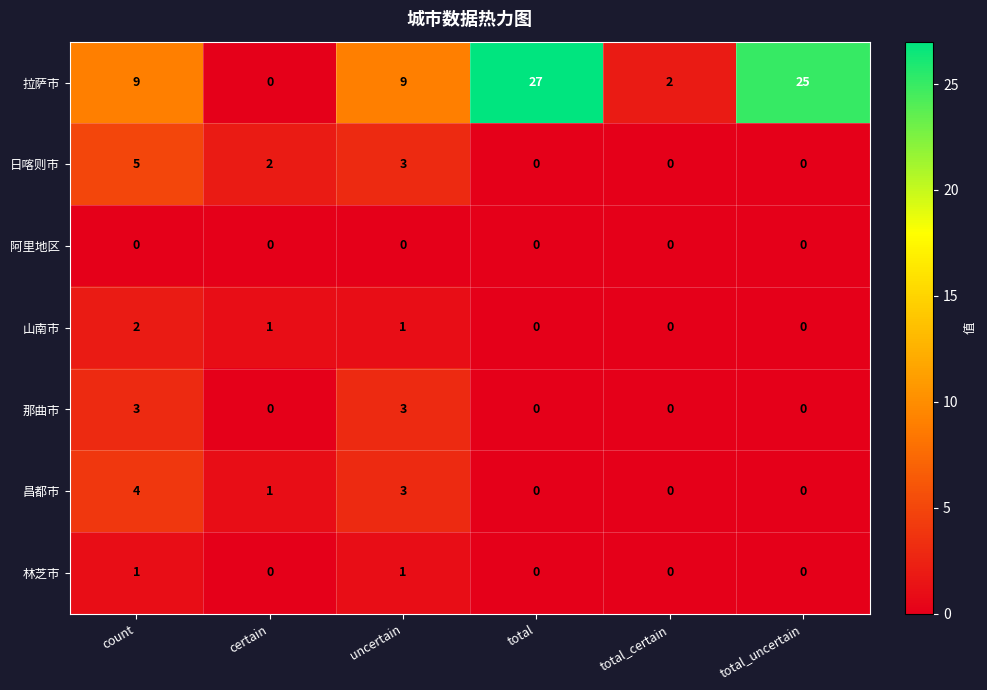

The 昌都市 series shows 3 at total. True or false?

False